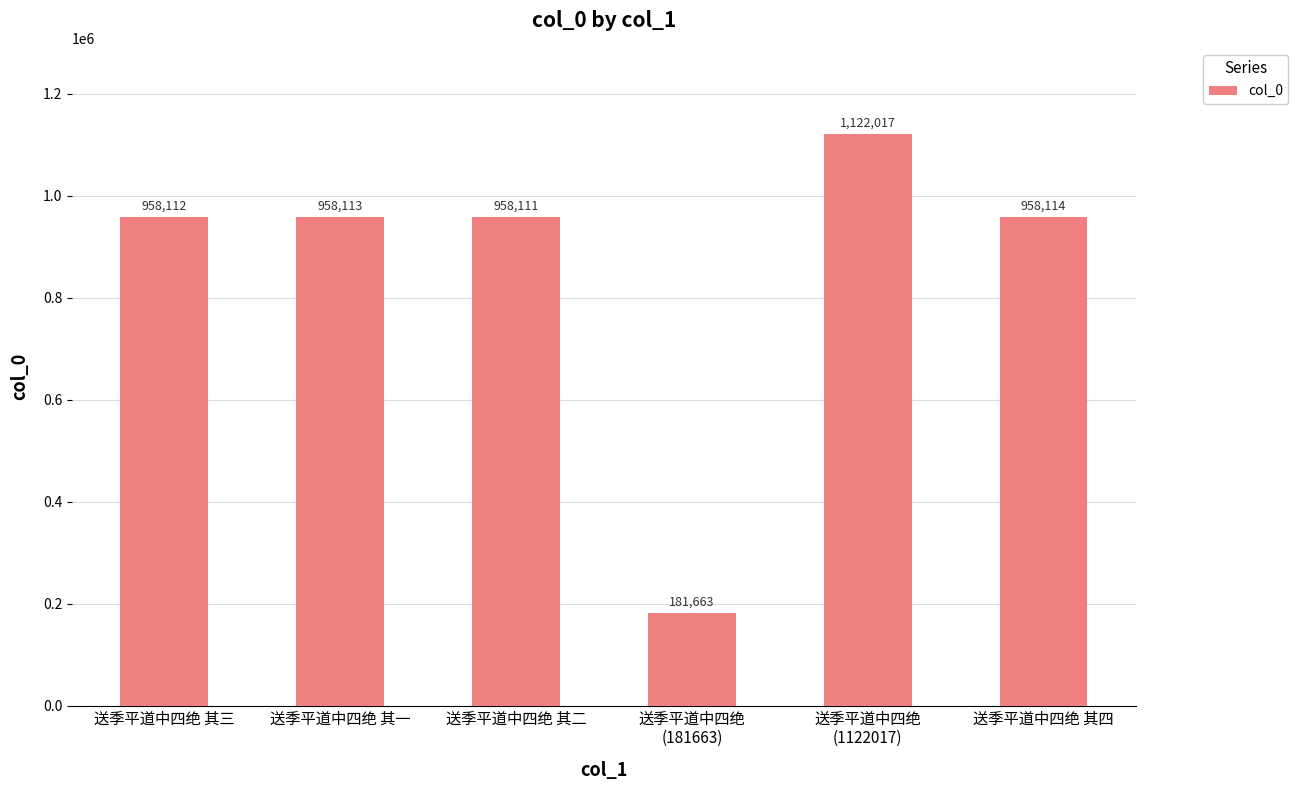

Which has a higher value, 送季平道中四绝
(181663) or 送季平道中四绝 其四?

送季平道中四绝 其四